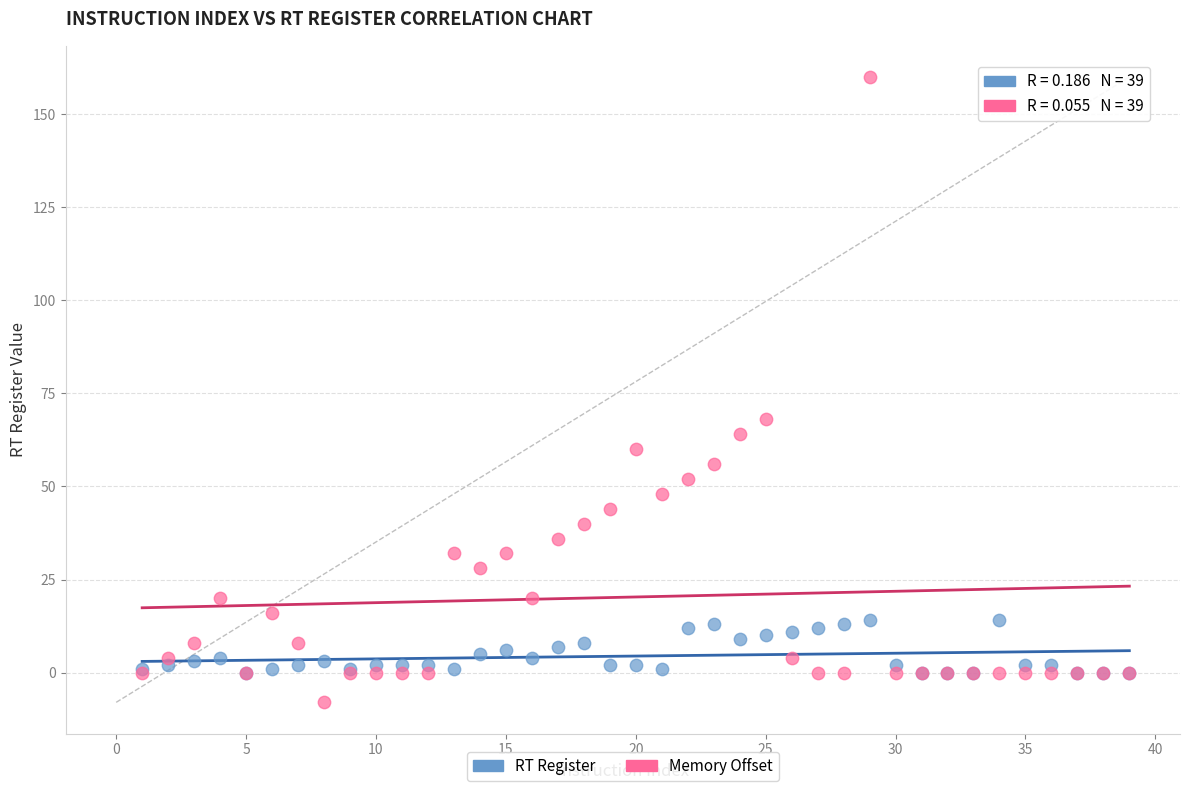

Across all series, what Y value is closest to 76?

68